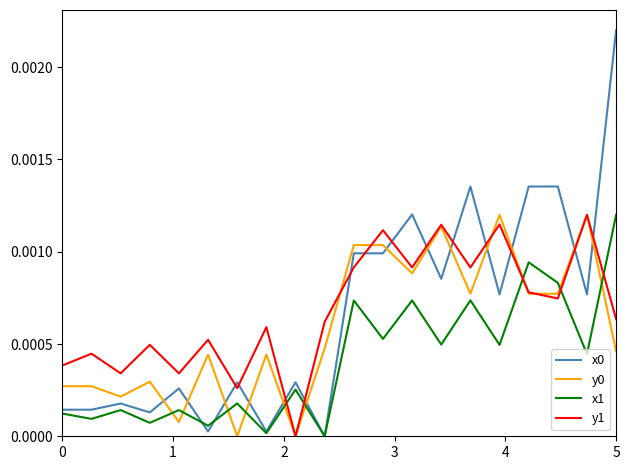

True or false: x0 and y0 cross at least once.

True